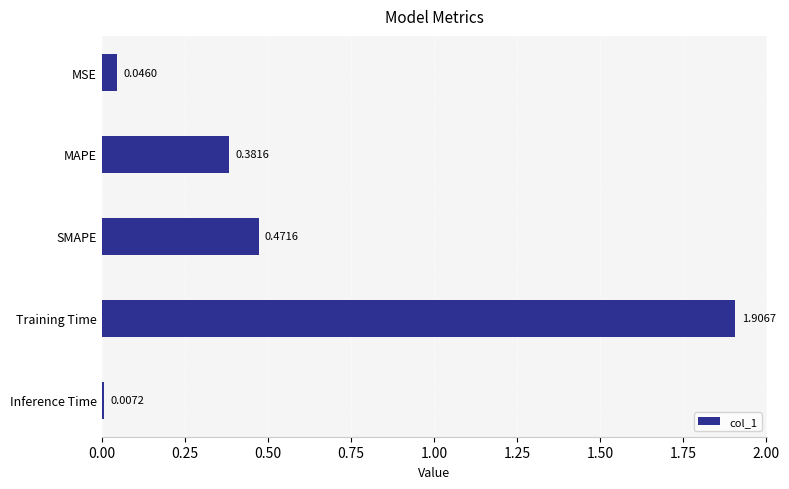

Which category has the lowest value across all series?

Inference Time